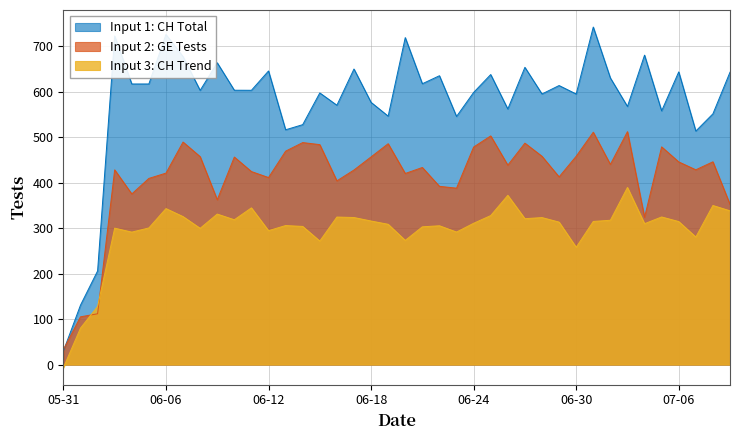

List the series in order of their overall mean, lowest first.

Input 3: CH Trend, Input 2: GE Tests, Input 1: CH Total